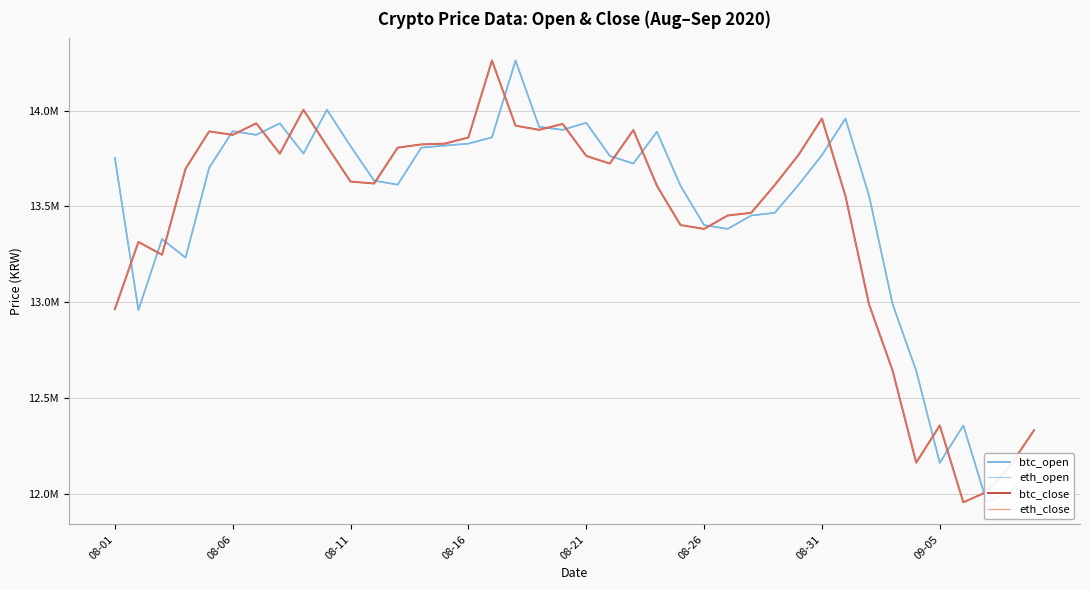

What is the sum of the btc_open values at 20 and 29?

27549000